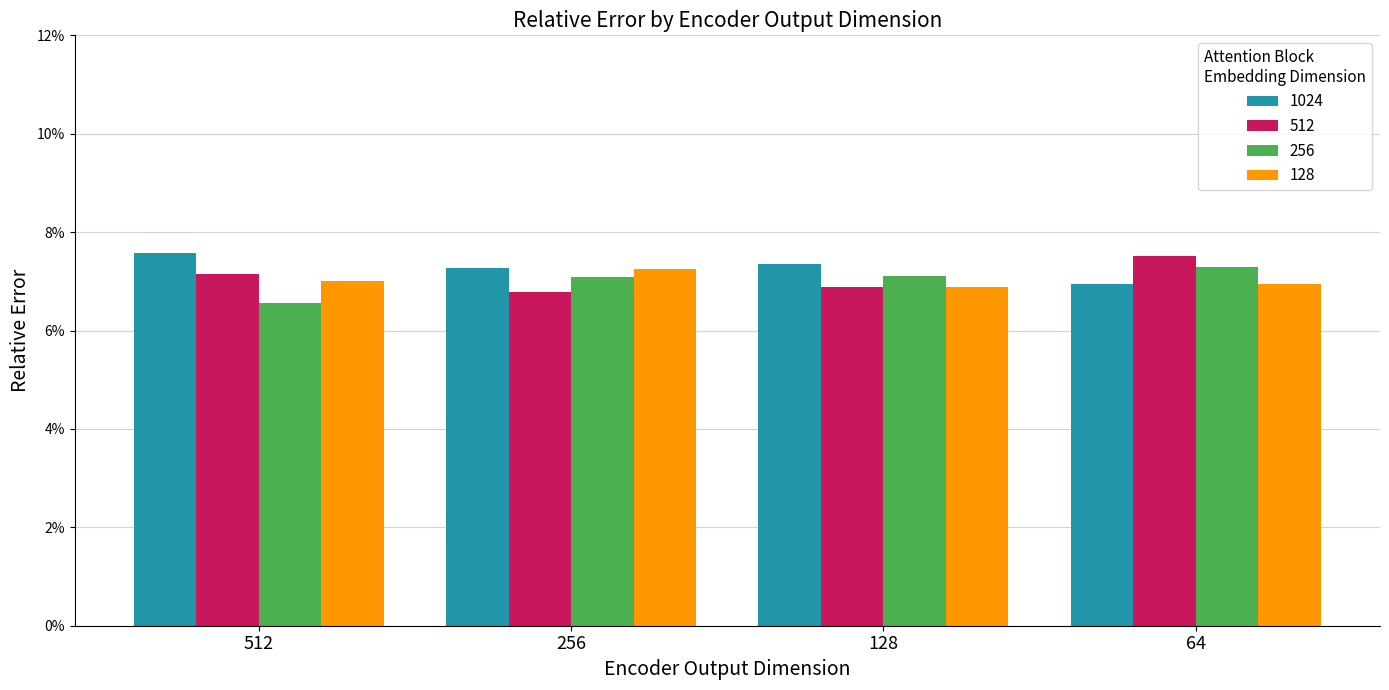

Where is 512 nearest to the value 0?

256